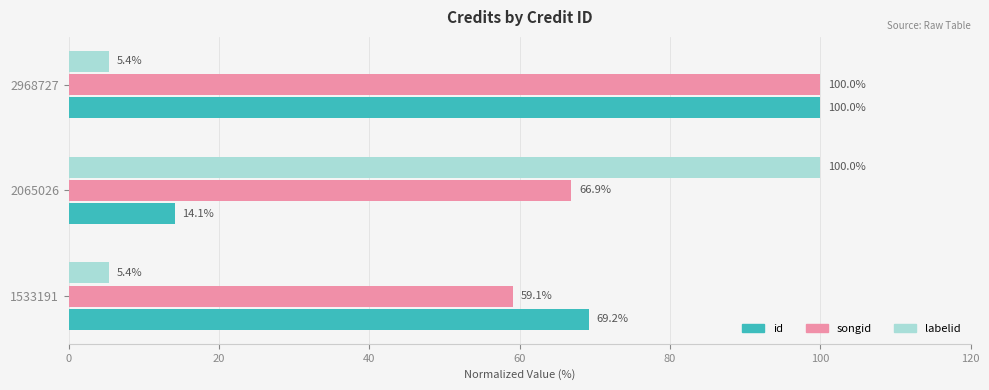

What value does the songid series have at 1533191?

59.1